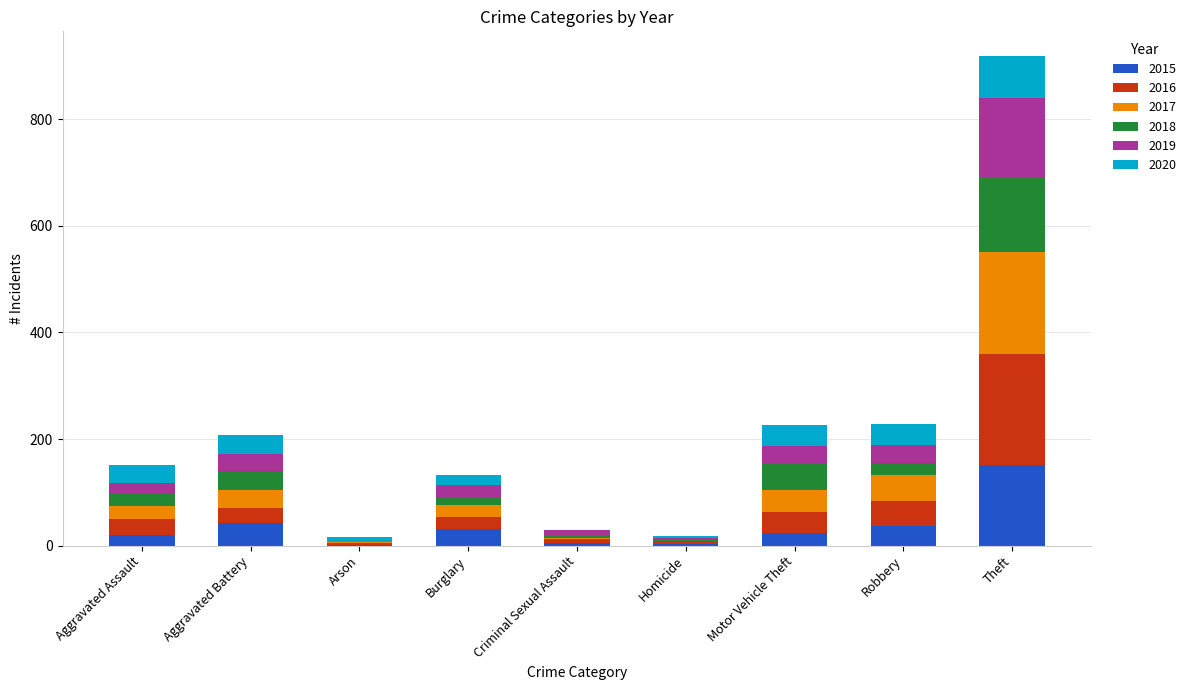

What is the total value across all series at Aggravated Assault?

151